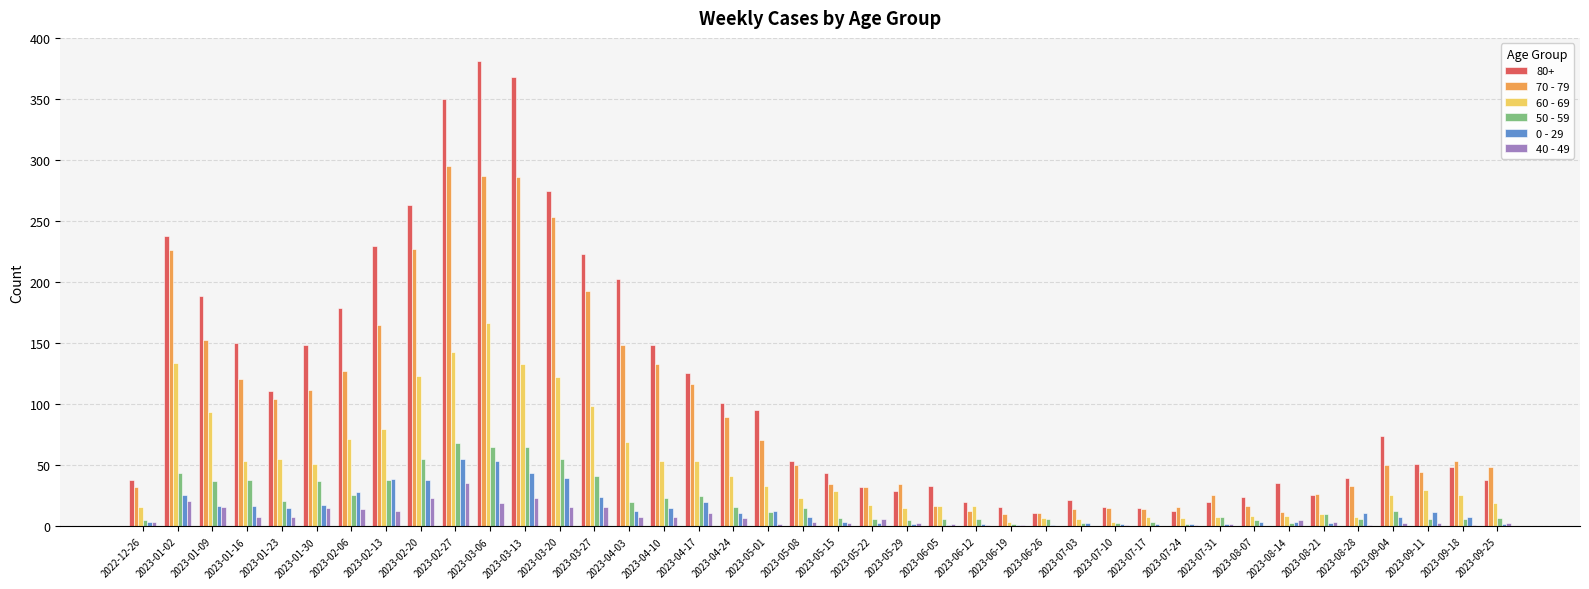

The value of 60 - 69 at 2023-05-15 is 29. True or false?

True